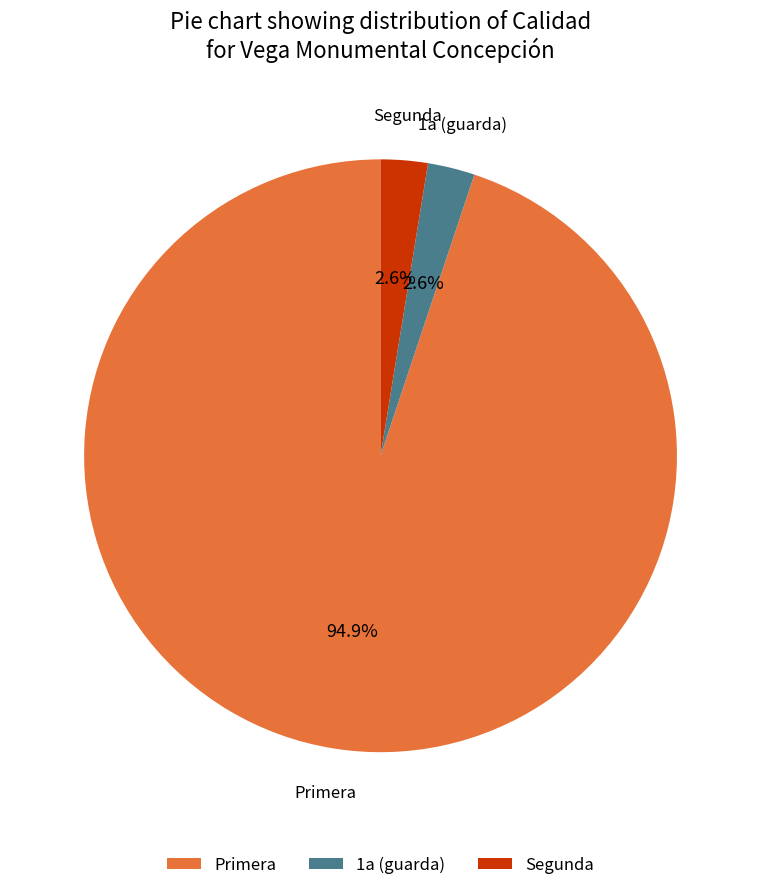

Combined, do Primera and 1a (guarda) account for over 50%?

Yes